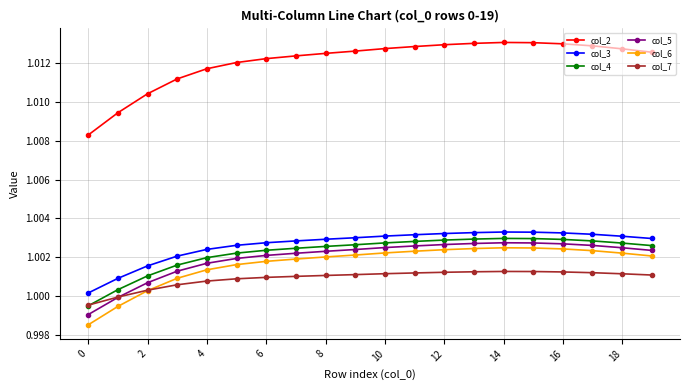

Is this an area chart (filled region under the line)?

No